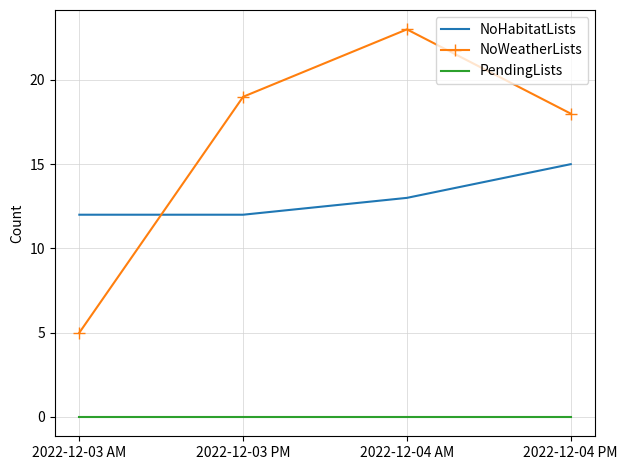

Which label corresponds to the largest value in the chart?

2022-12-04 AM